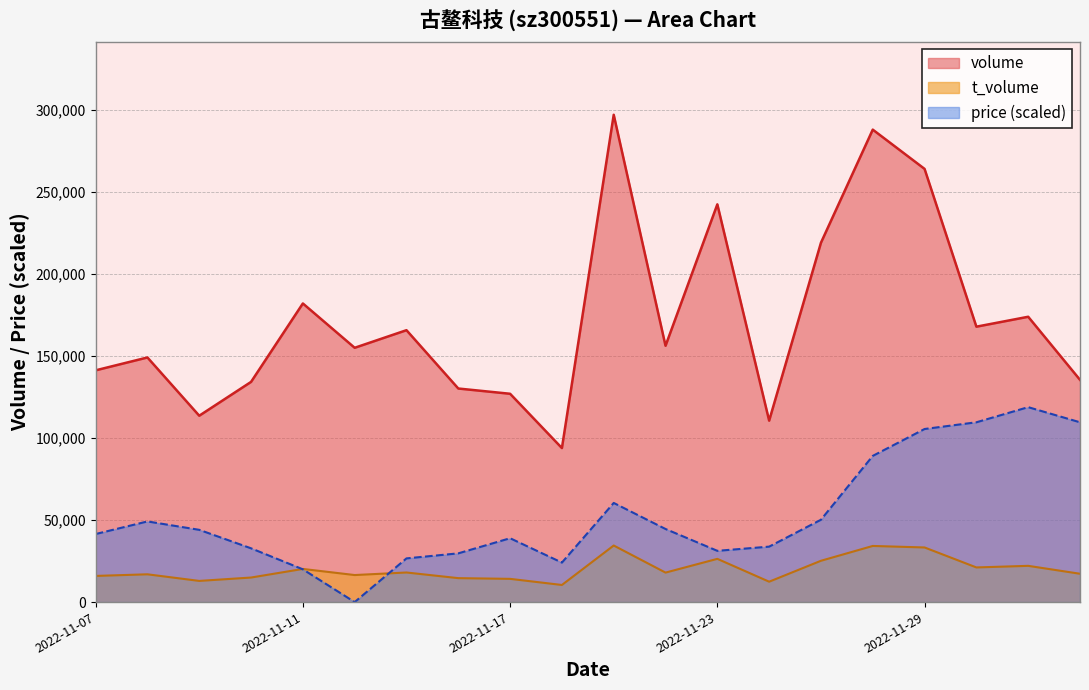

At which label does volume reach its minimum?

2022-11-18